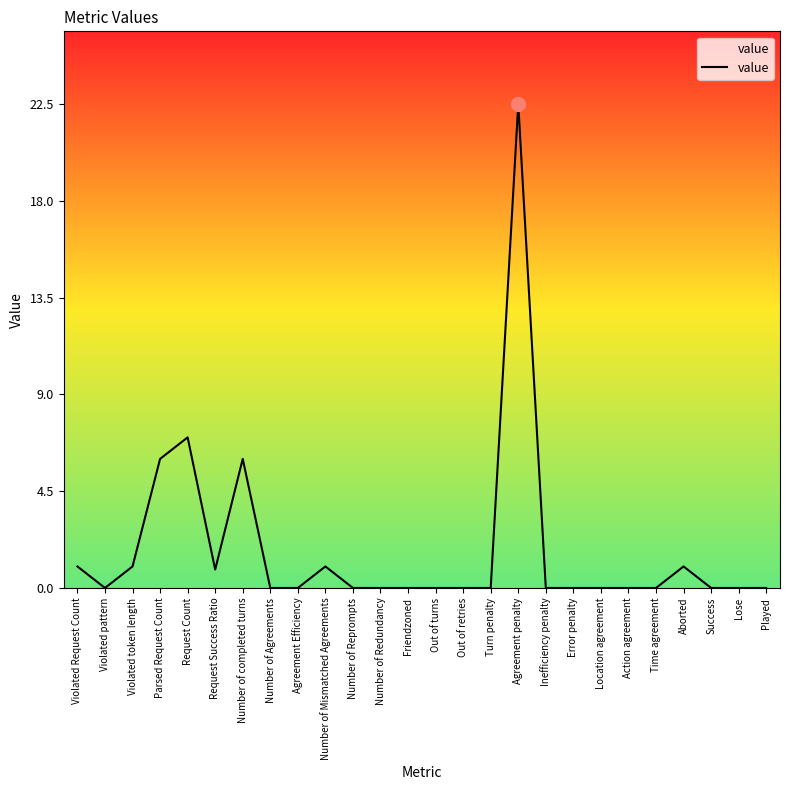

Where is the data nearest to the value 11?

Request Count